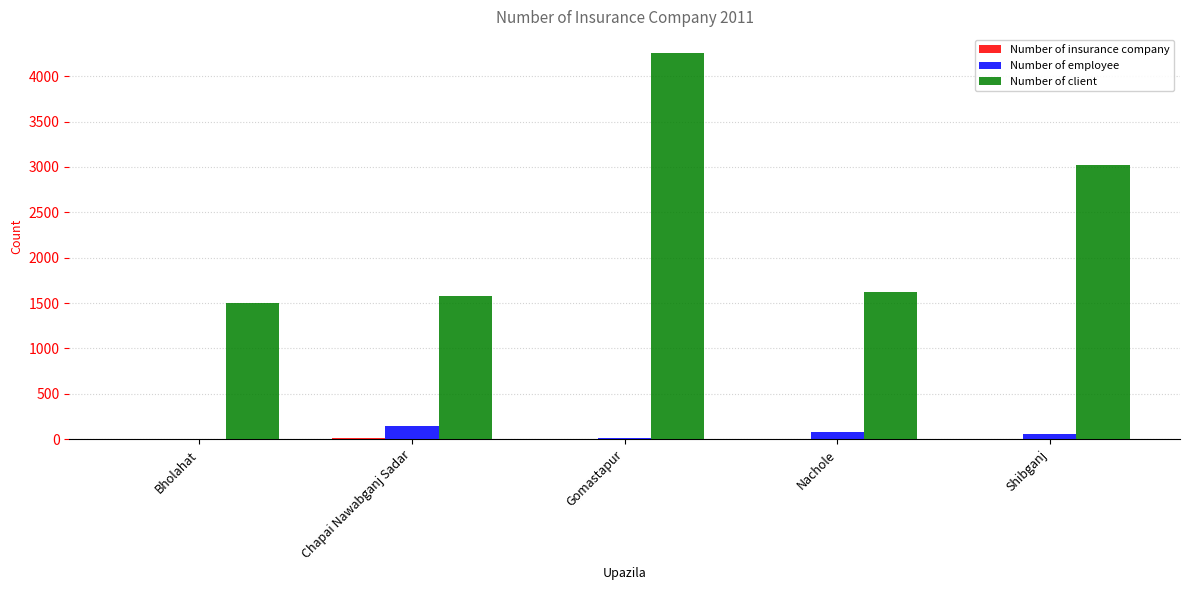

Where does the Number of client series first go above 1617?

Gomastapur